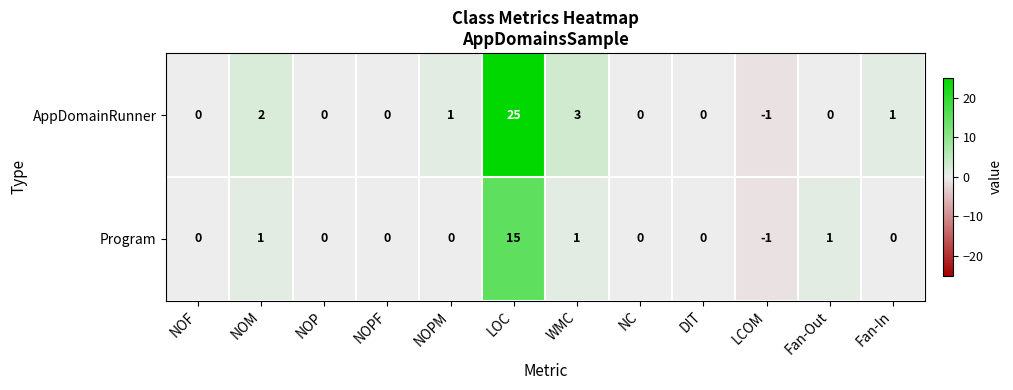

The Program series shows -1 at LCOM. True or false?

True